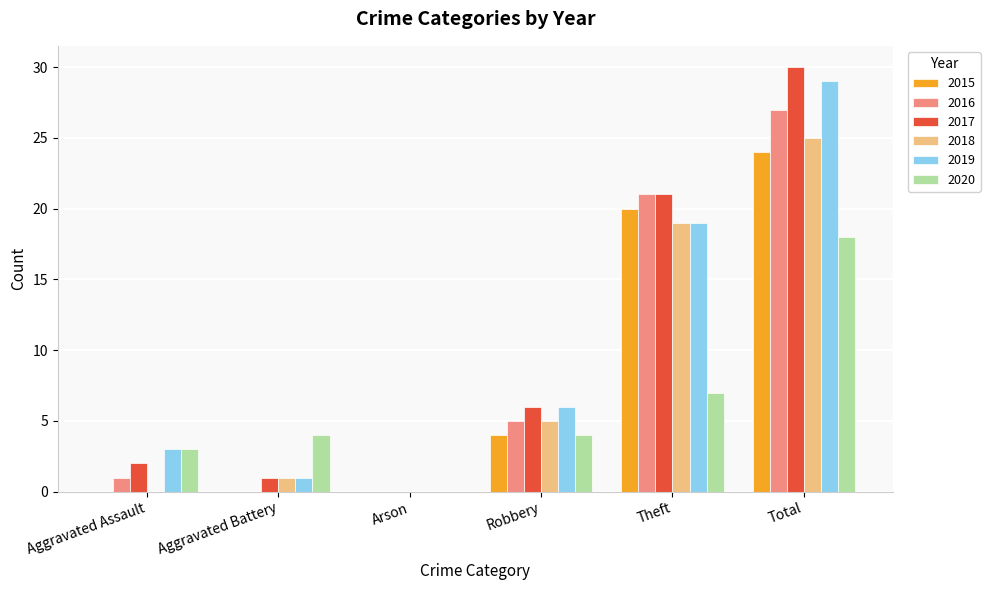

Reading left to right, transcribe all the data shown in this chart.

2015: 0	0	0	4	20	24
2016: 1	0	0	5	21	27
2017: 2	1	0	6	21	30
2018: 0	1	0	5	19	25
2019: 3	1	0	6	19	29
2020: 3	4	0	4	7	18